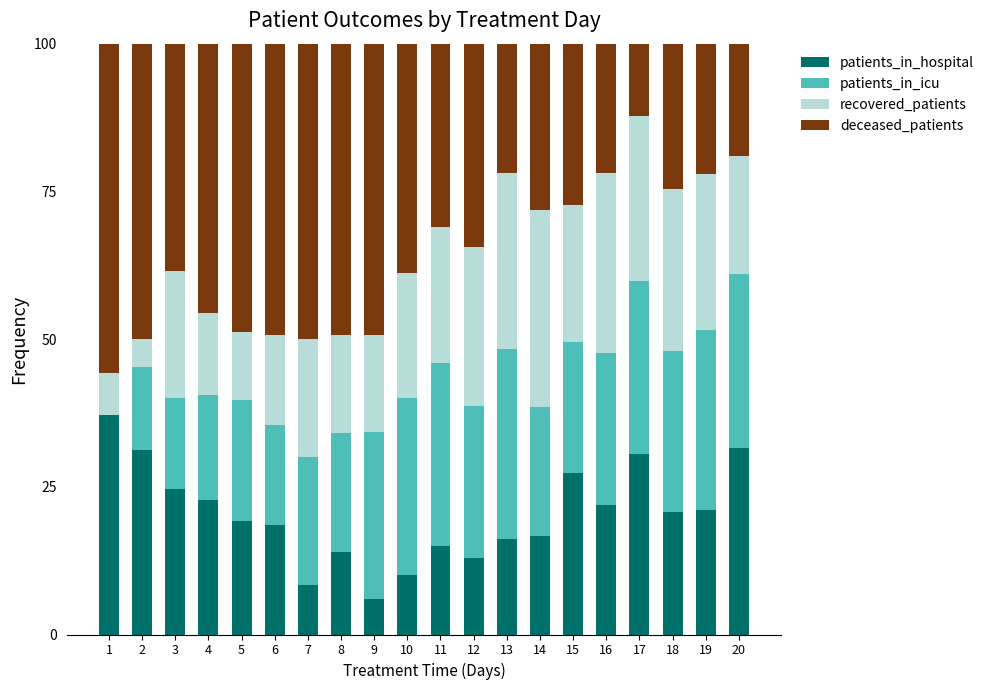

The patients_in_hospital series shows 13.0 at 5. True or false?

False